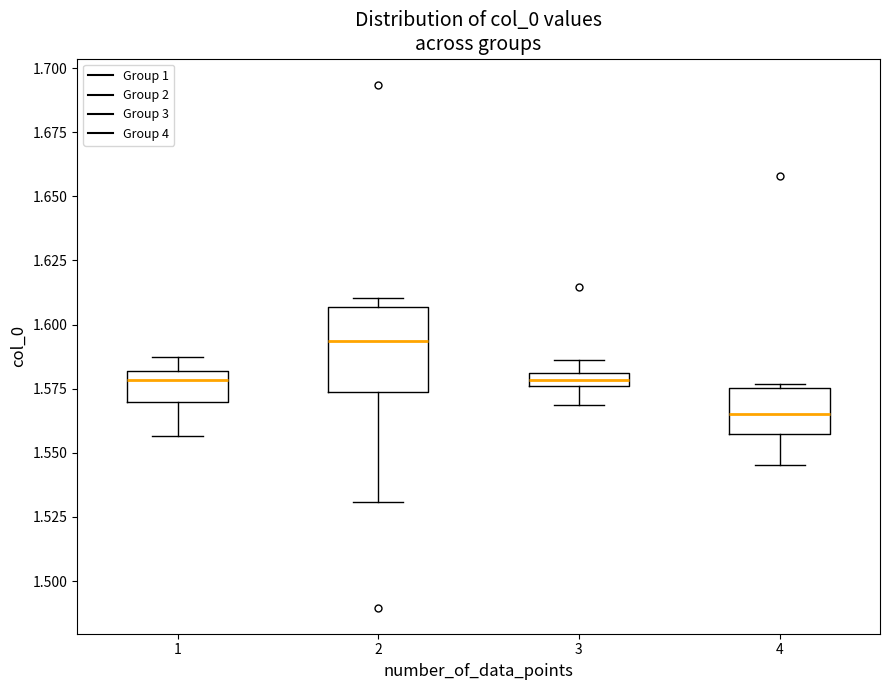

Comparing the boxes themselves (not the whiskers), which one is the tallest?

2